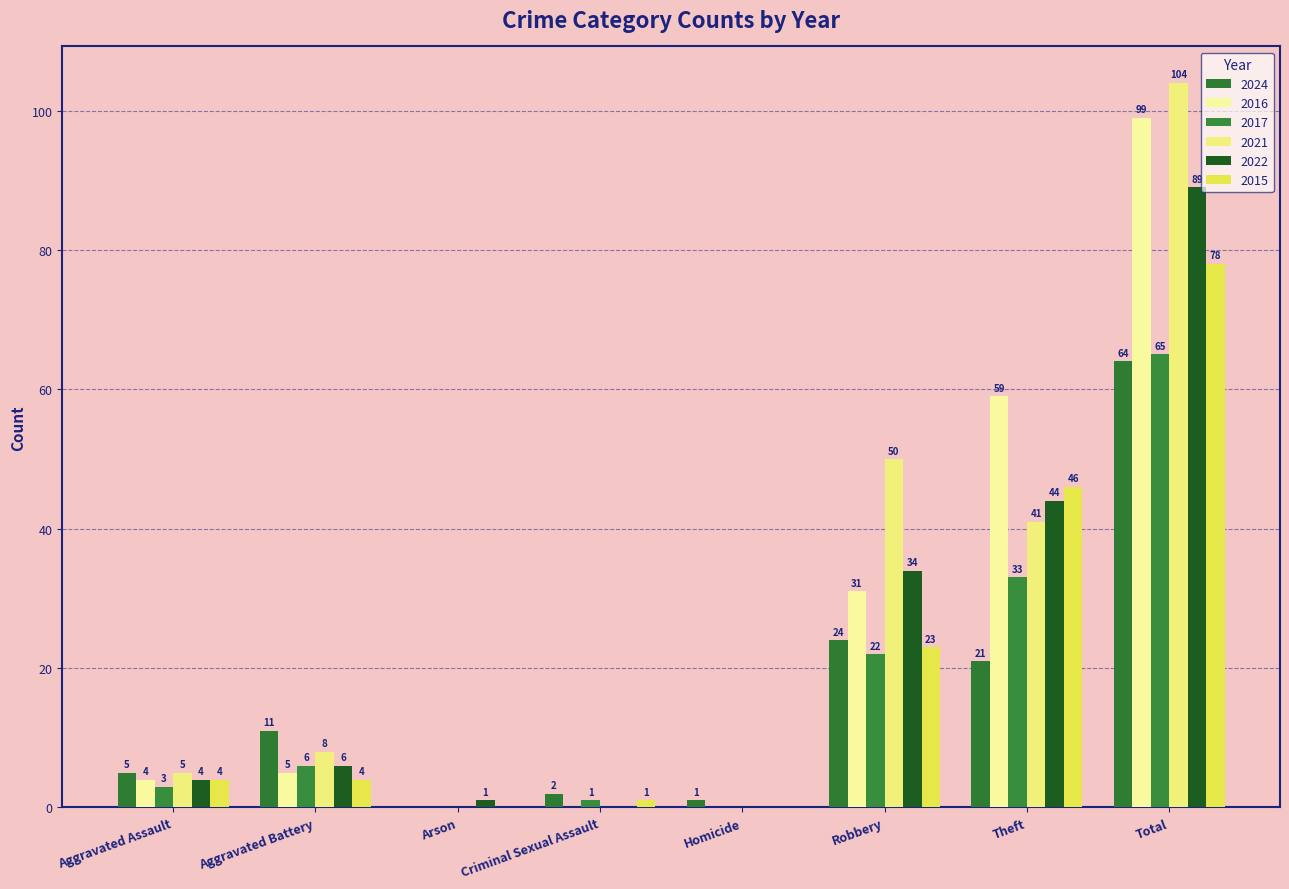

What are all the series names shown in the legend?

2024, 2016, 2017, 2021, 2022, 2015